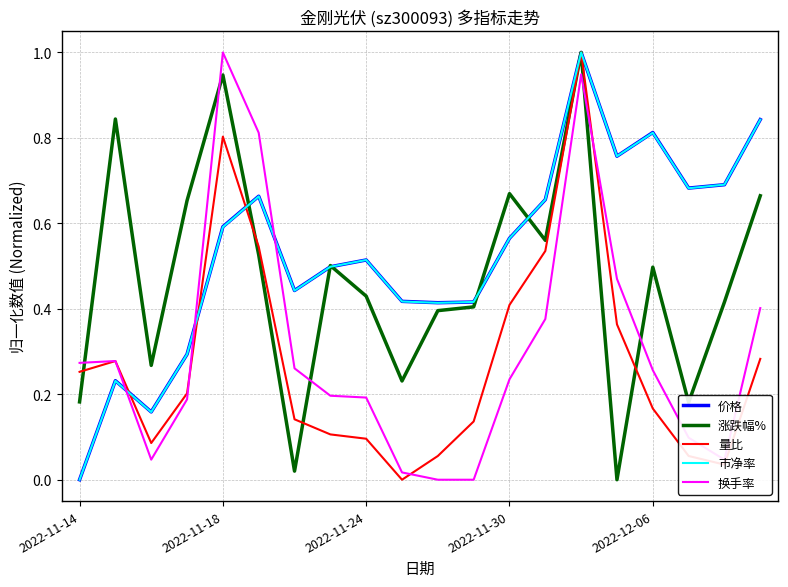

After their last crossing, which series has the higher values: 换手率 or 价格?

价格